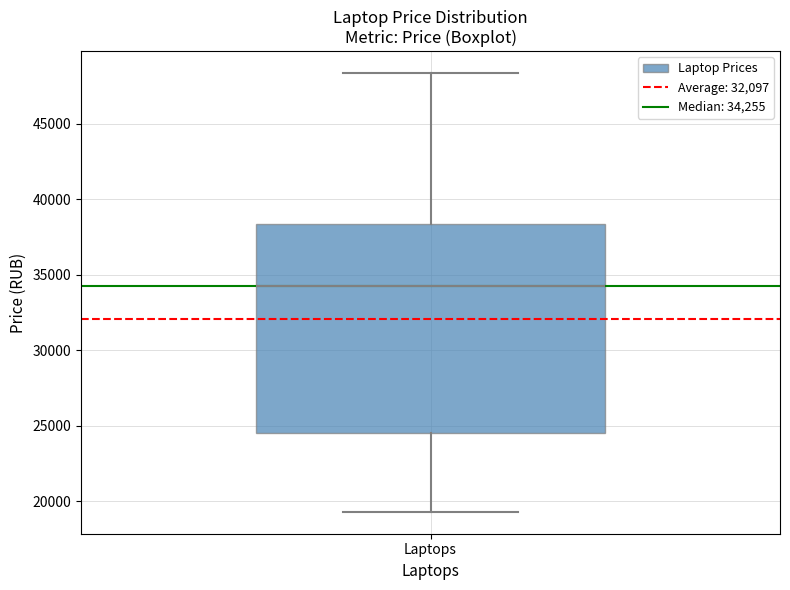

Transcribe this box plot: give where the median line is, the range the box spans, and where the two whiskers end, as read against the y-axis. The values are not printed on the chart, so give them approximately, as read against the axis.

median 34500, box 24500 to 38500, whiskers 19500 to 48500